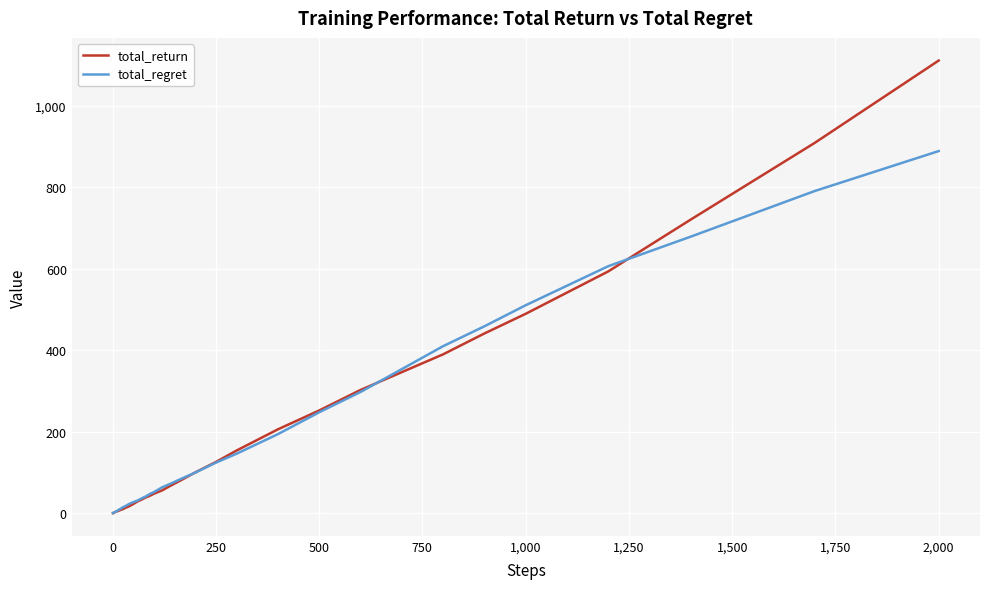

What is the highest value of the total_regret series?

888.9